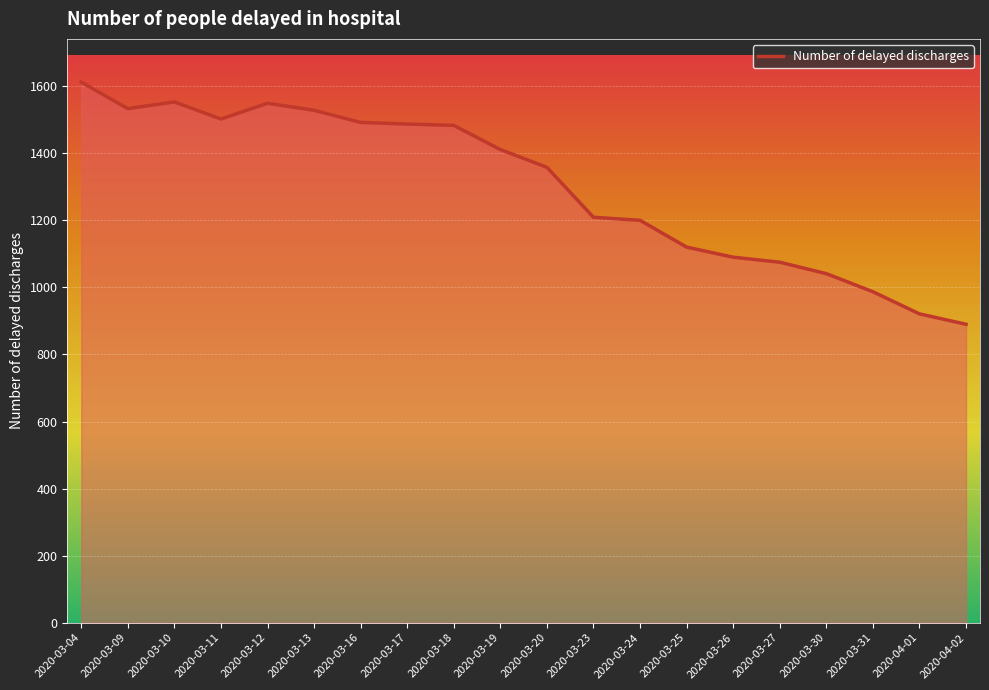

What value does the data have at 2020-03-18?

1483